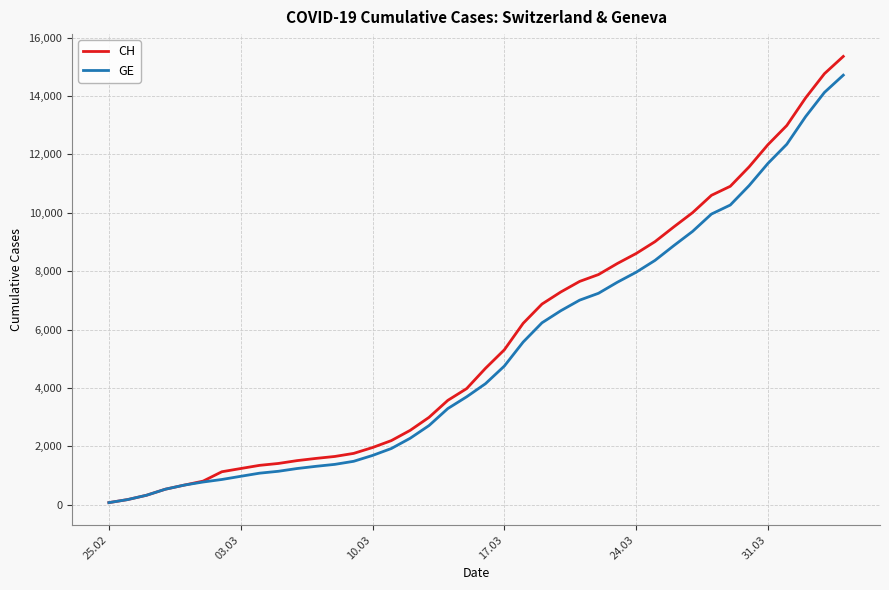

How many categories are shown in the chart?

40